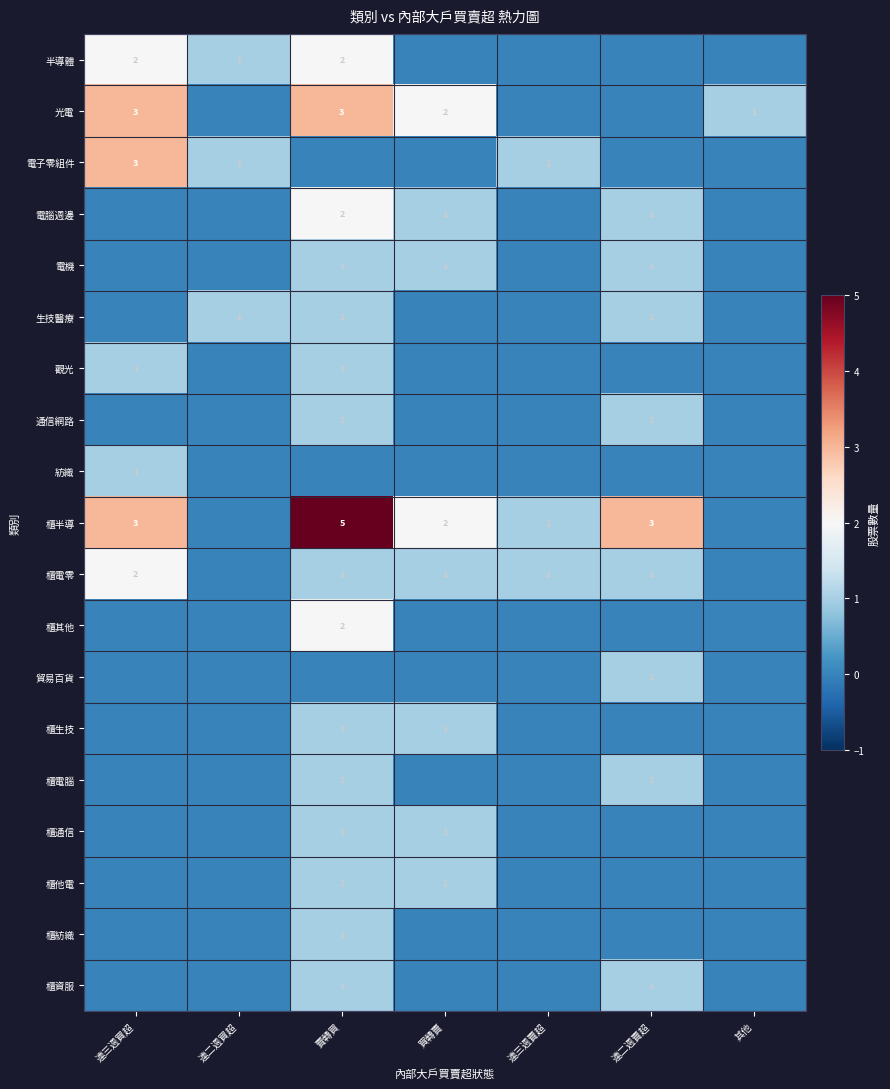

Is it true that 櫃電零 equals 2 at 賣轉買?

False